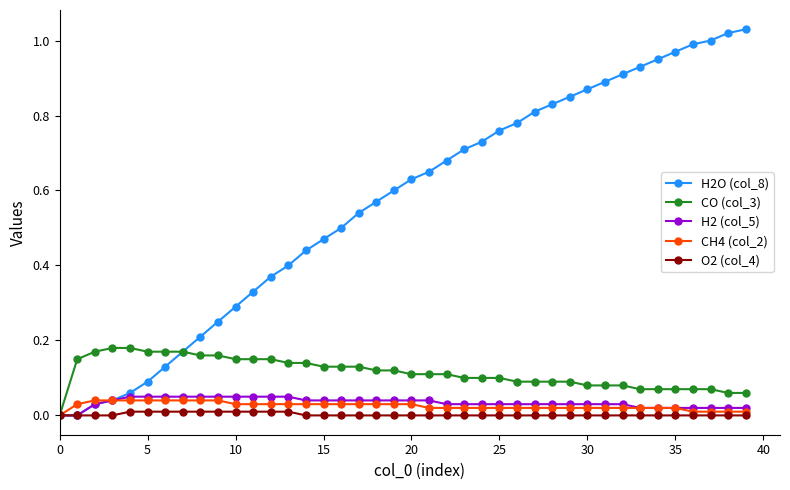

Which series has the largest total across all categories?

H2O (col_8)